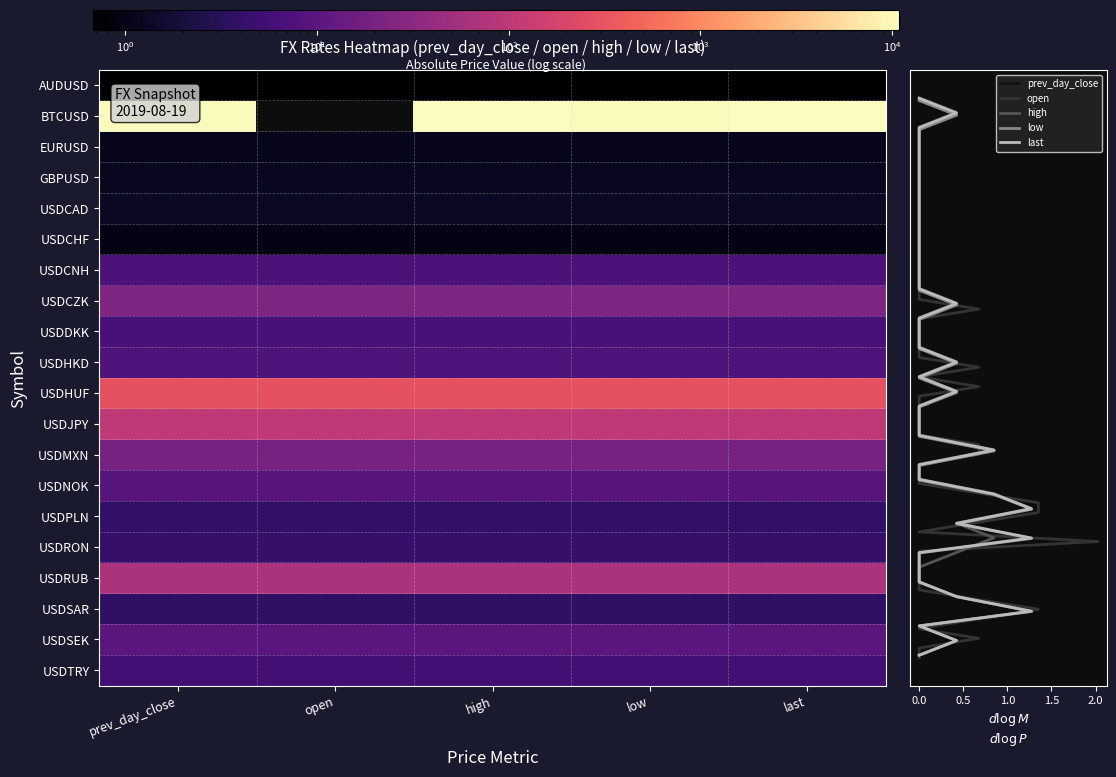

Is the value of USDCNH at prev_day_close greater than the value of USDHKD at low?

No